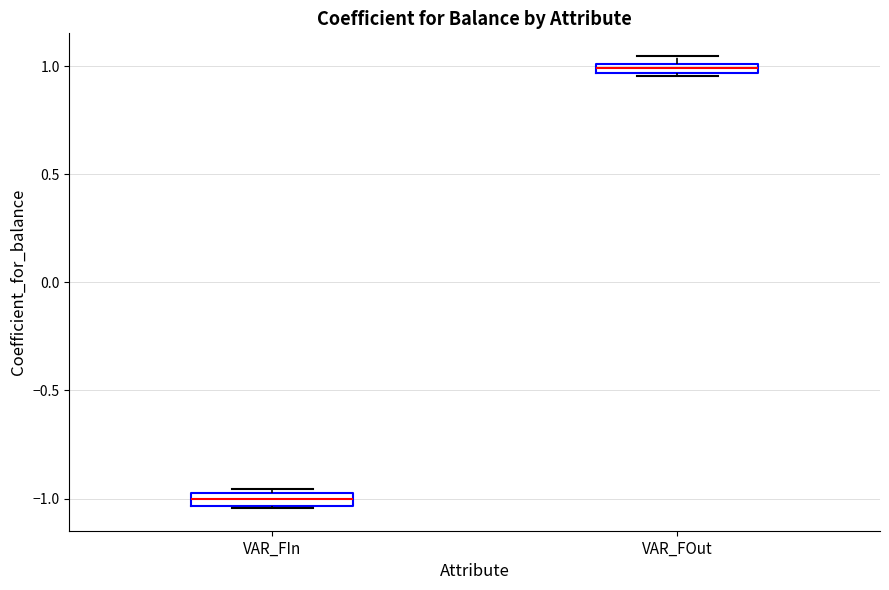

Where does the median line of the box for VAR_FIn sit on the y-axis? The values are not printed on the chart, so give them approximately, as read against the axis.

-1.00